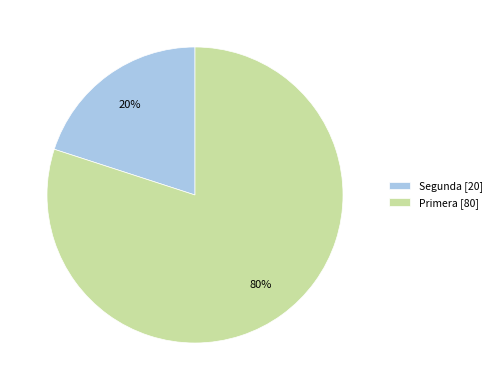

Which has a higher value, Segunda [20] or Primera [80]?

Primera [80]